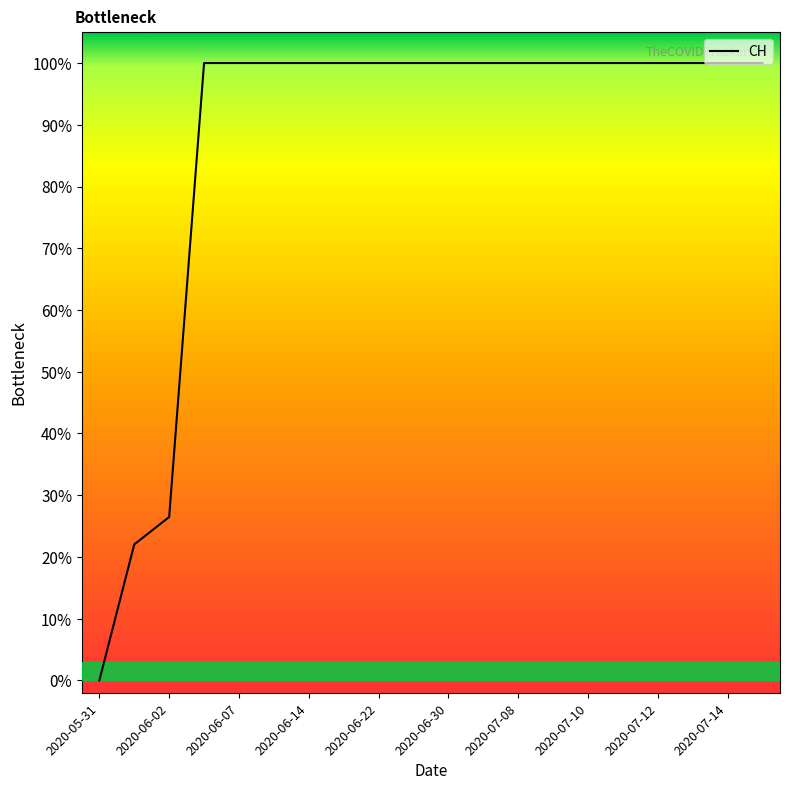

List the labels in order of value, largest first.

2020-06-03, 2020-06-07, 2020-06-10, 2020-06-14, 2020-06-18, 2020-06-22, 2020-06-26, 2020-06-30, 2020-07-04, 2020-07-08, 2020-07-09, 2020-07-10, 2020-07-11, 2020-07-12, 2020-07-13, 2020-07-14, 2020-07-15, 2020-06-02, 2020-06-01, 2020-05-31